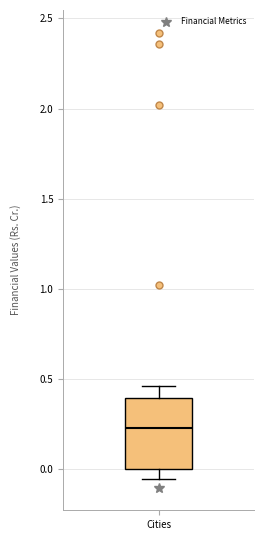

Read this box plot against the y-axis: the position of the median line, the range covered by the box, and the ends of both whiskers. The values are not printed on the chart, so give them approximately, as read against the axis.

median 0.25, box 0.00 to 0.40, whiskers -0.05 to 0.45